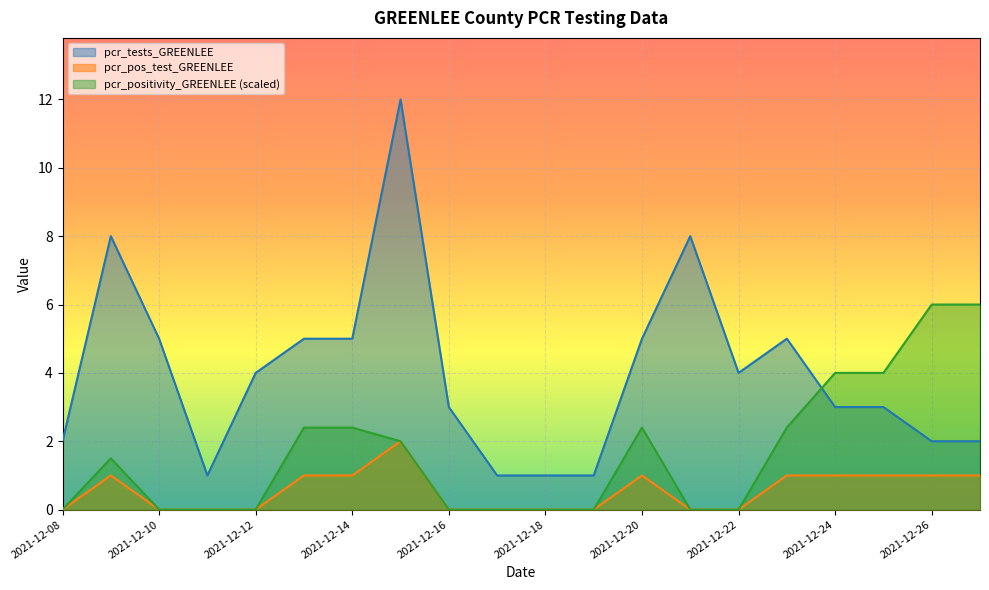

Where does the pcr_pos_test_GREENLEE series first go above 1?

2021-12-15